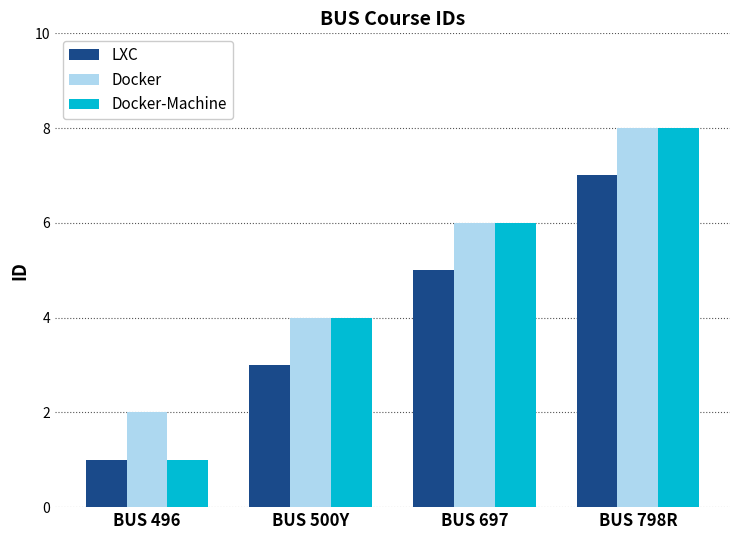

List the series in order of their overall mean, lowest first.

LXC, Docker-Machine, Docker